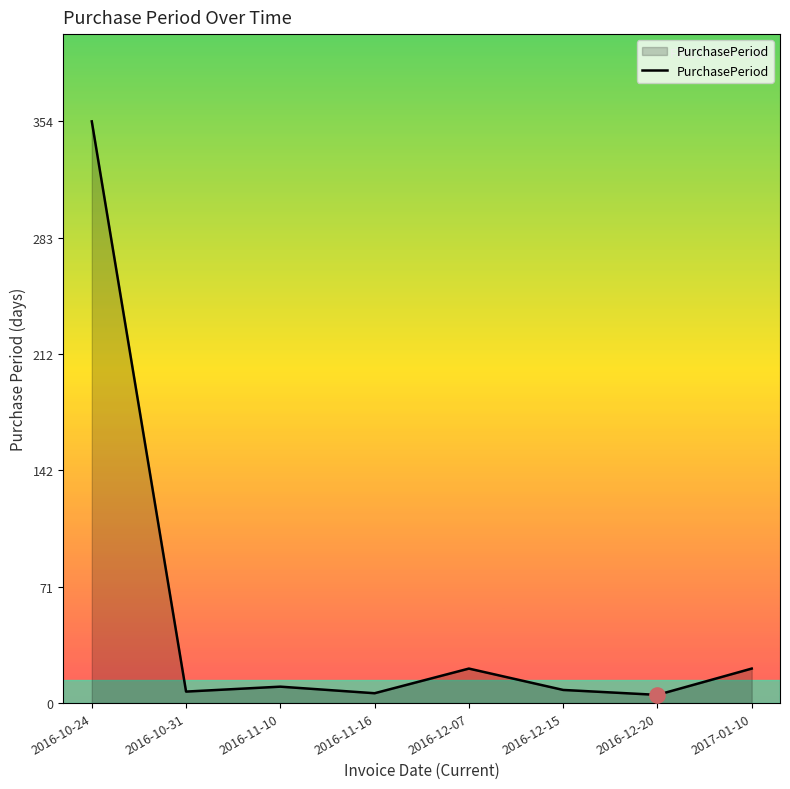

Which has a higher value, 2016-12-07 or 2016-11-16?

2016-12-07